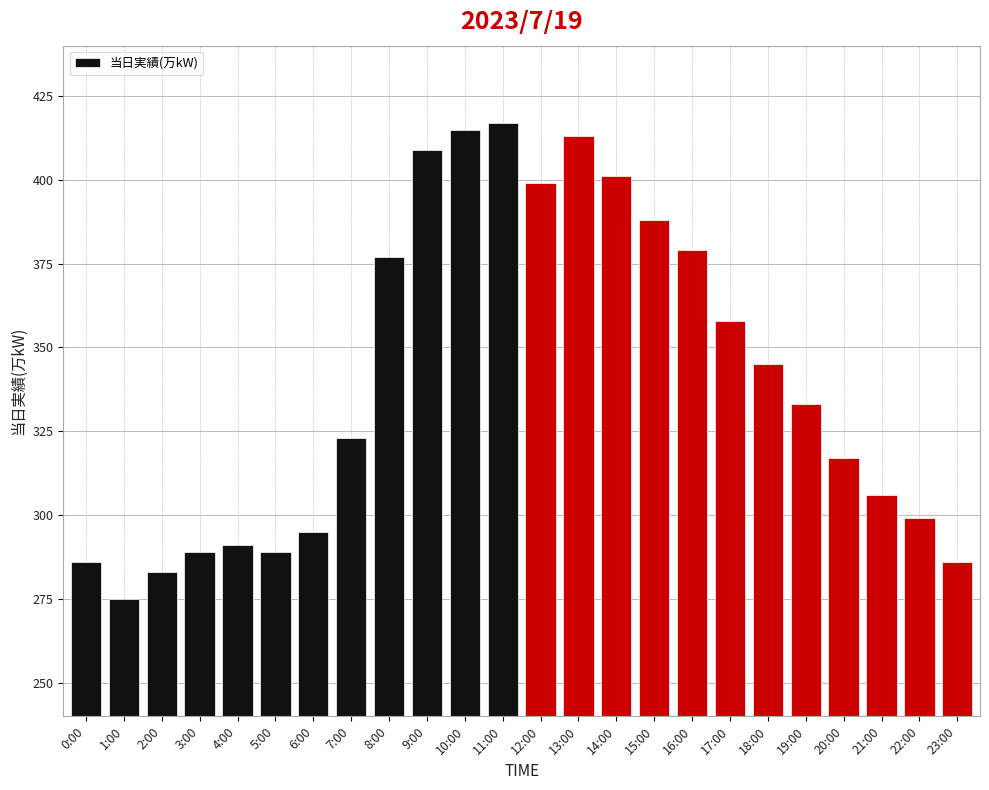

Reading right to left, what are all the values shown in this chart?

23:00=286	22:00=299	21:00=306	20:00=317	19:00=333	18:00=345	17:00=358	16:00=379	15:00=388	14:00=401	13:00=413	12:00=399	11:00=417	10:00=415	9:00=409	8:00=377	7:00=323	6:00=295	5:00=289	4:00=291	3:00=289	2:00=283	1:00=275	0:00=286